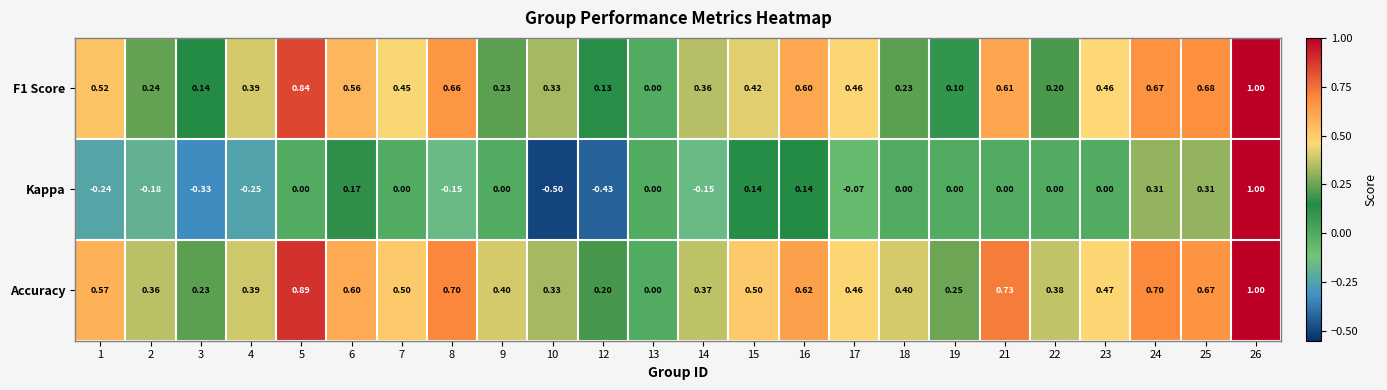

Which series has the largest range (max minus min)?

Kappa